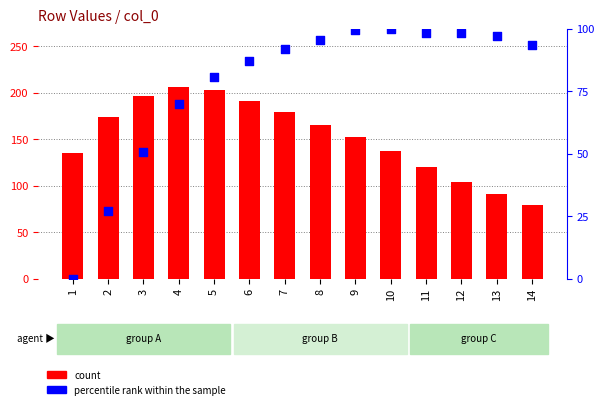

Which series has the largest total across all categories?

count